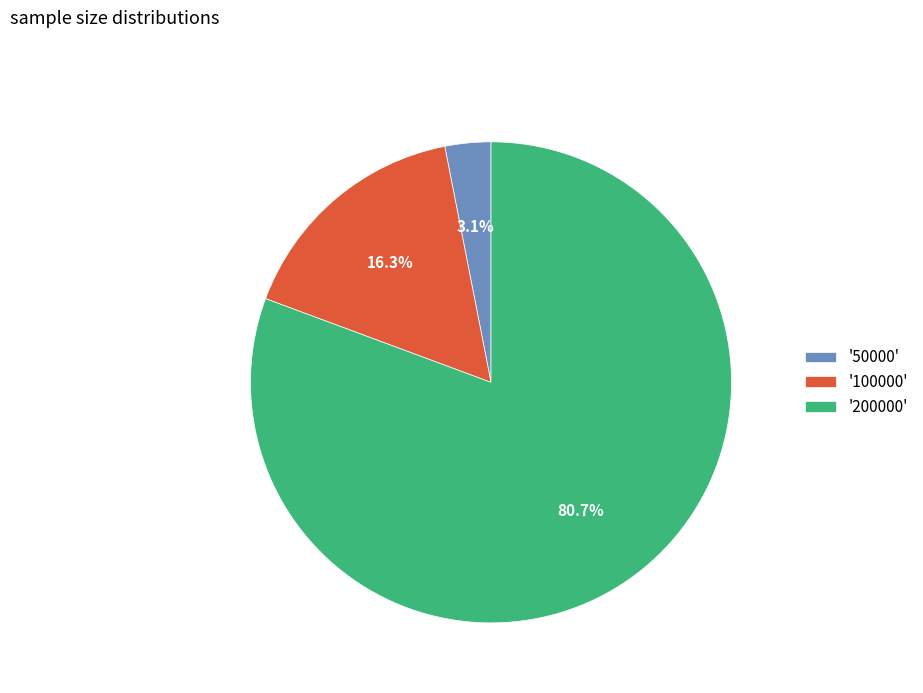

Between '200000' and '50000', which is larger?

'200000'